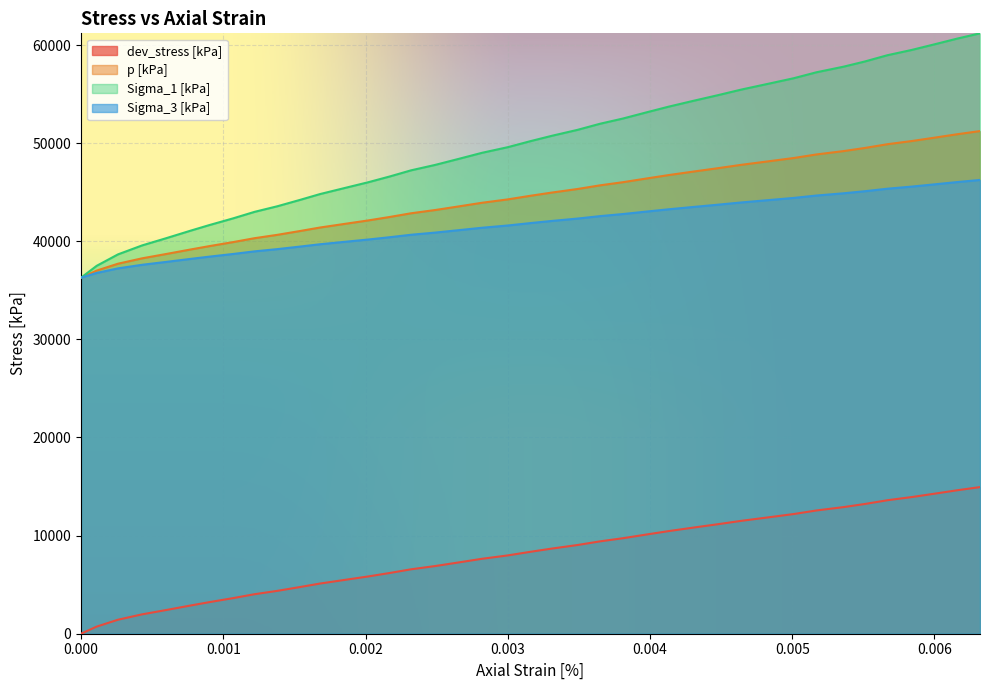

How many lines are shown in the chart?

4